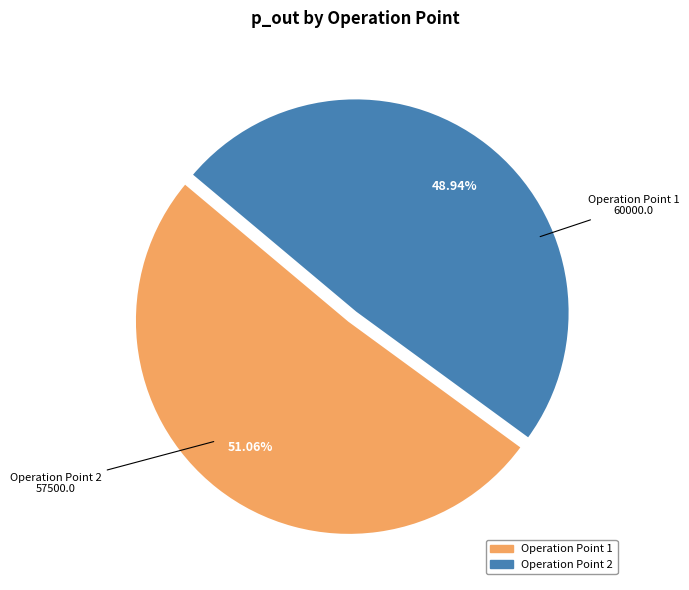

Is it true that Operation Point 1 is 41% of the pie?

False